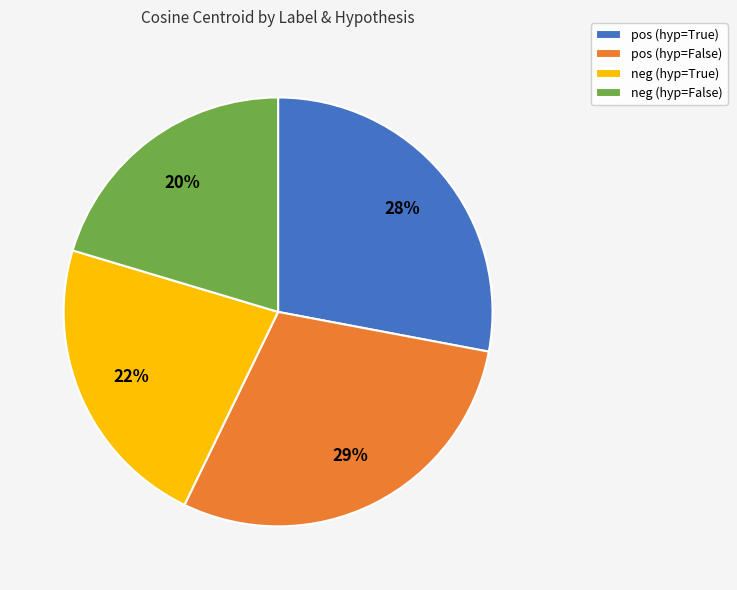

The neg (hyp=True) slice represents 12% of the pie. True or false?

False